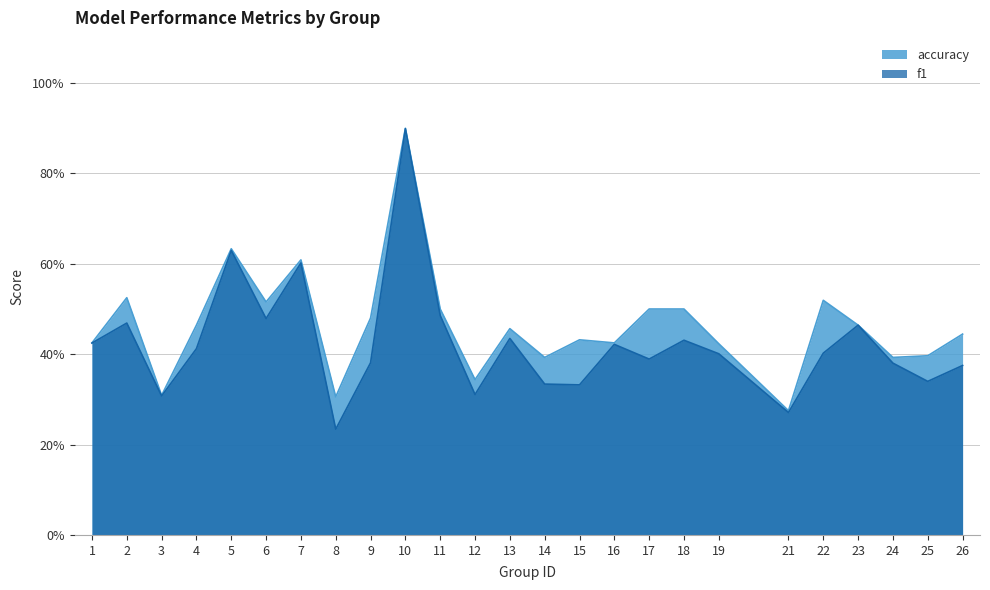

Is it true that f1 equals 0.5 at 2?

True